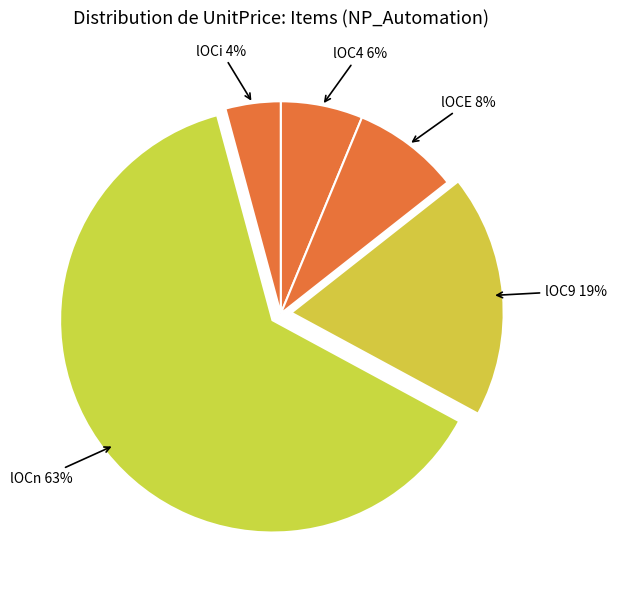

To the nearest percent, what portion does lOC9 represent?

19%